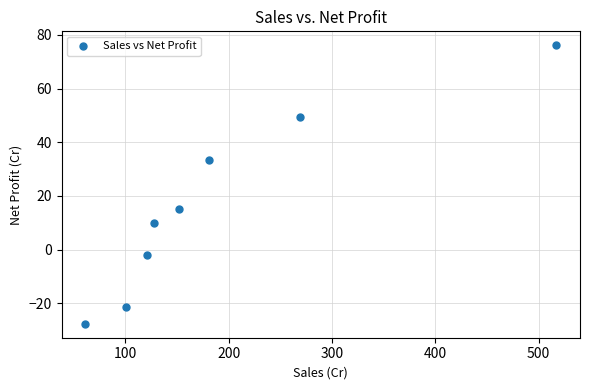

What is the average X value?

191.1